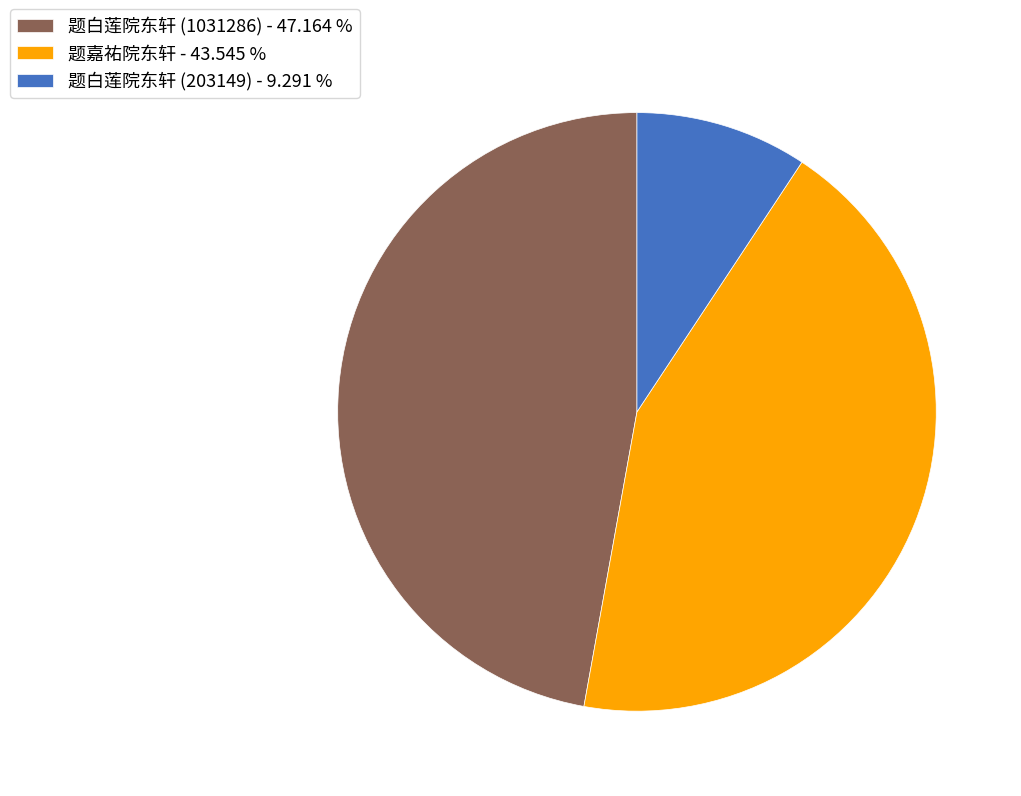

What is the largest slice in the pie chart?

题白莲院东轩 (1031286)